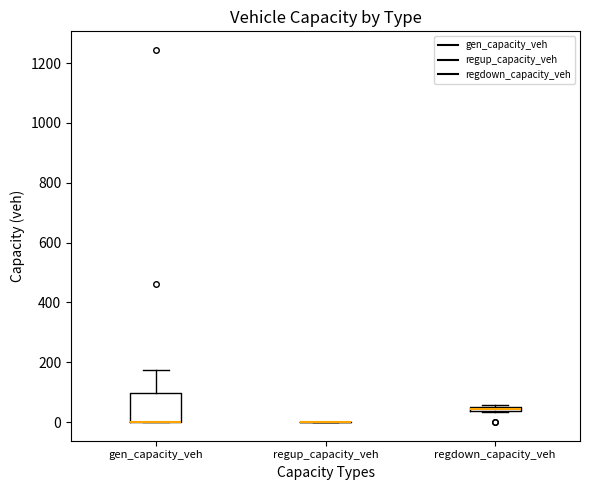

Where is the lower edge of the box for gen_capacity_veh on the y-axis? The values are not printed on the chart, so give them approximately, as read against the axis.

0